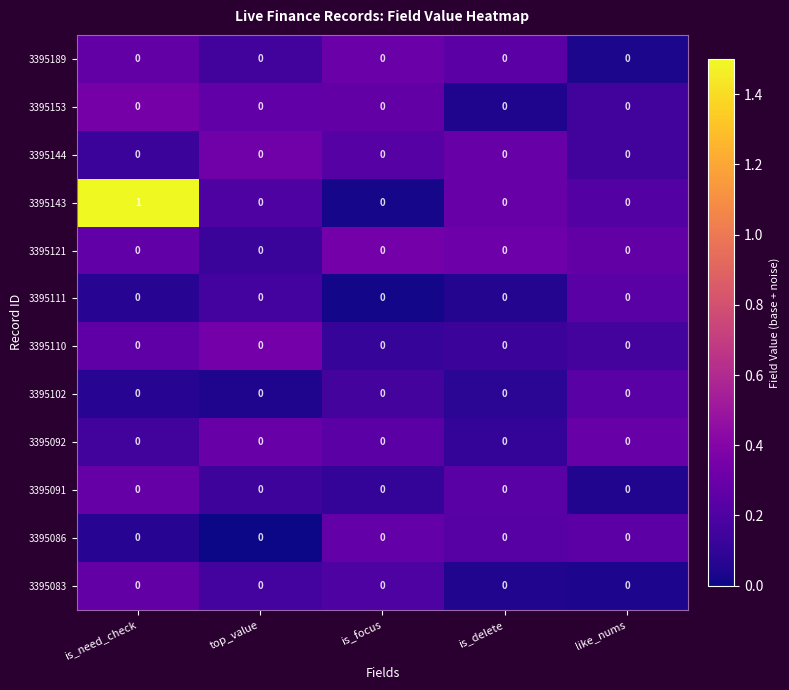

True or false: 3395143 has a value of 0 at is_need_check.

False